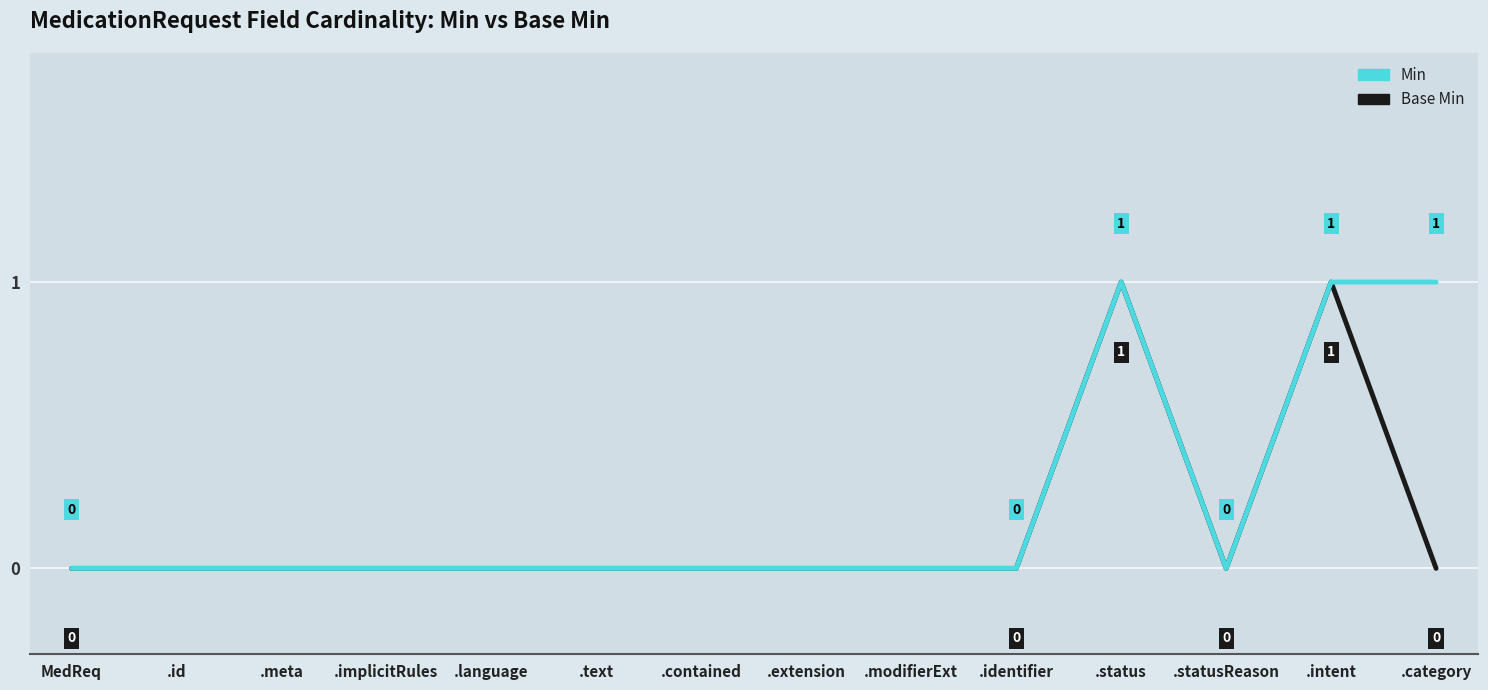

What position from the left is .statusReason?

12